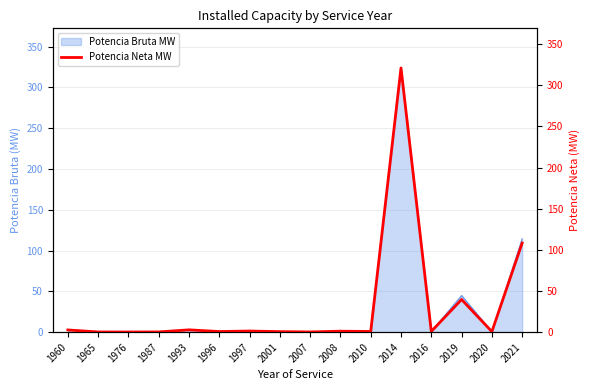

Reading left to right, list all the values displayed in this chart.

1960=2.7	1965=0.3	1976=0.2	1987=0.3	1993=2.8	1996=0.8	1997=1.4	2001=0.7	2007=0.3	2008=1.2	2010=0.8	2014=321.0	2016=0.9	2019=39.7	2020=0.7	2021=108.3